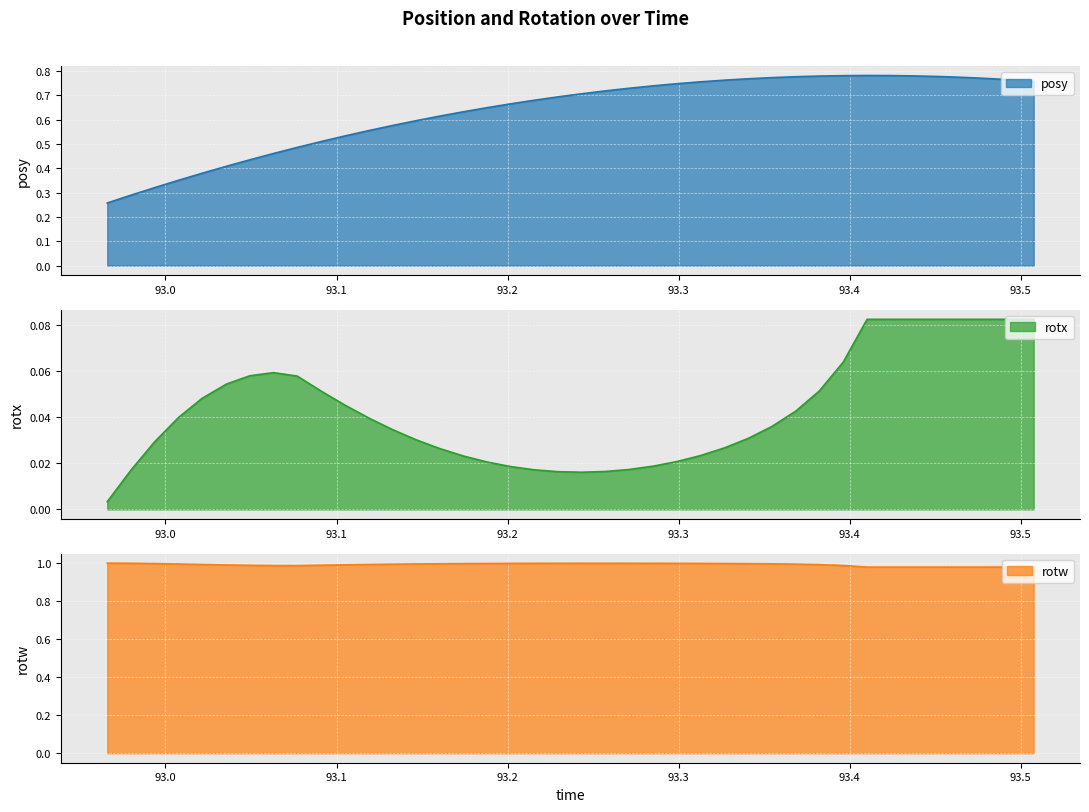

Reading left to right, list all the values displayed in this chart.

posy: 92.96594=0.3	92.97986=0.3	92.99365=0.3	93.00757=0.4	93.02136=0.4	93.03564=0.4	93.04932=0.4	93.06311=0.5	93.07703=0.5	93.09106=0.5	93.10486=0.5	93.11914=0.6	93.13257=0.6	93.14648=0.6	93.16028=0.6	93.17456=0.6	93.18823=0.7	93.2019=0.7	93.21558=0.7	93.22949=0.7	93.24341=0.7	93.2572=0.7	93.271=0.7	93.28516=0.7	93.29907=0.7	93.31274=0.8	93.3269=0.8	93.3407=0.8	93.35449=0.8	93.36853=0.8	93.3822=0.8	93.39624=0.8	93.41016=0.8	93.42395=0.8	93.43787=0.8	93.4519=0.8	93.46594=0.8	93.47961=0.8	93.49353=0.8	93.50757=0.8
rotx: 92.96594=0.0	92.97986=0.0	92.99365=0.0	93.00757=0.0	93.02136=0.0	93.03564=0.1	93.04932=0.1	93.06311=0.1	93.07703=0.1	93.09106=0.1	93.10486=0.0	93.11914=0.0	93.13257=0.0	93.14648=0.0	93.16028=0.0	93.17456=0.0	93.18823=0.0	93.2019=0.0	93.21558=0.0	93.22949=0.0	93.24341=0.0	93.2572=0.0	93.271=0.0	93.28516=0.0	93.29907=0.0	93.31274=0.0	93.3269=0.0	93.3407=0.0	93.35449=0.0	93.36853=0.0	93.3822=0.1	93.39624=0.1	93.41016=0.1	93.42395=0.1	93.43787=0.1	93.4519=0.1	93.46594=0.1	93.47961=0.1	93.49353=0.1	93.50757=0.1
rotw: 92.96594=1.0	92.97986=1.0	92.99365=1.0	93.00757=1.0	93.02136=1.0	93.03564=1.0	93.04932=1.0	93.06311=1.0	93.07703=1.0	93.09106=1.0	93.10486=1.0	93.11914=1.0	93.13257=1.0	93.14648=1.0	93.16028=1.0	93.17456=1.0	93.18823=1.0	93.2019=1.0	93.21558=1.0	93.22949=1.0	93.24341=1.0	93.2572=1.0	93.271=1.0	93.28516=1.0	93.29907=1.0	93.31274=1.0	93.3269=1.0	93.3407=1.0	93.35449=1.0	93.36853=1.0	93.3822=1.0	93.39624=1.0	93.41016=1.0	93.42395=1.0	93.43787=1.0	93.4519=1.0	93.46594=1.0	93.47961=1.0	93.49353=1.0	93.50757=1.0